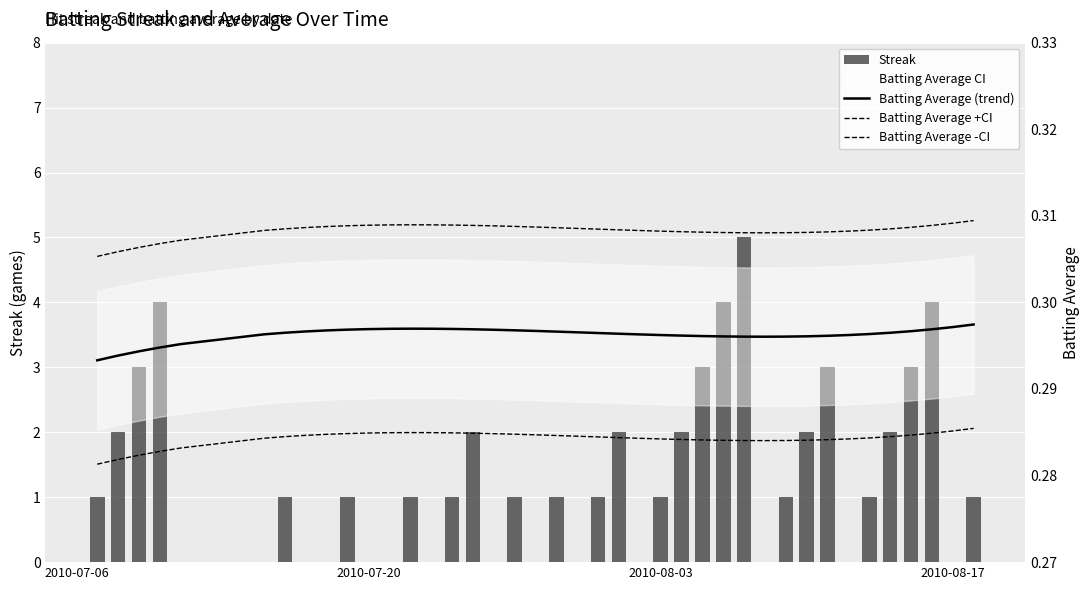

Which series has the largest total across all categories?

Streak